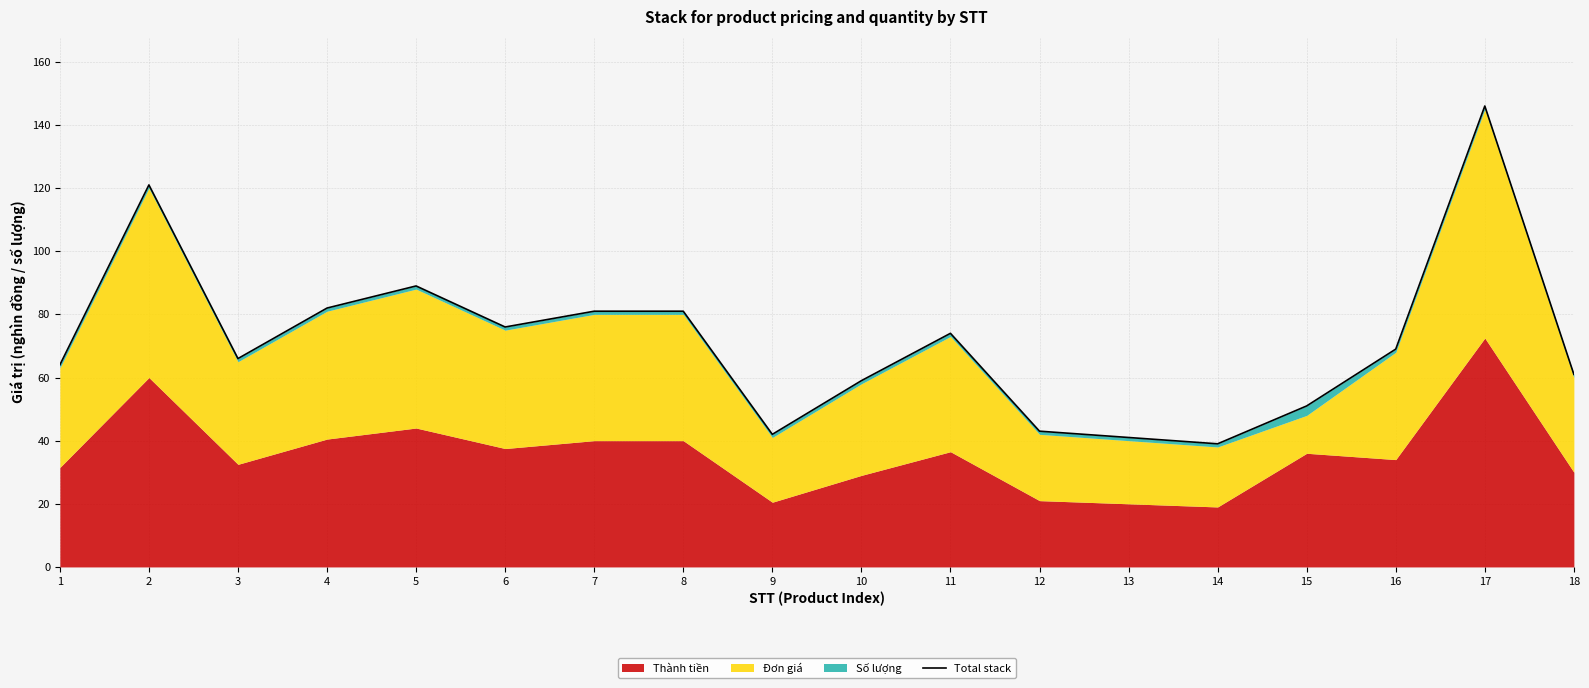

Where is the first local maximum?

2